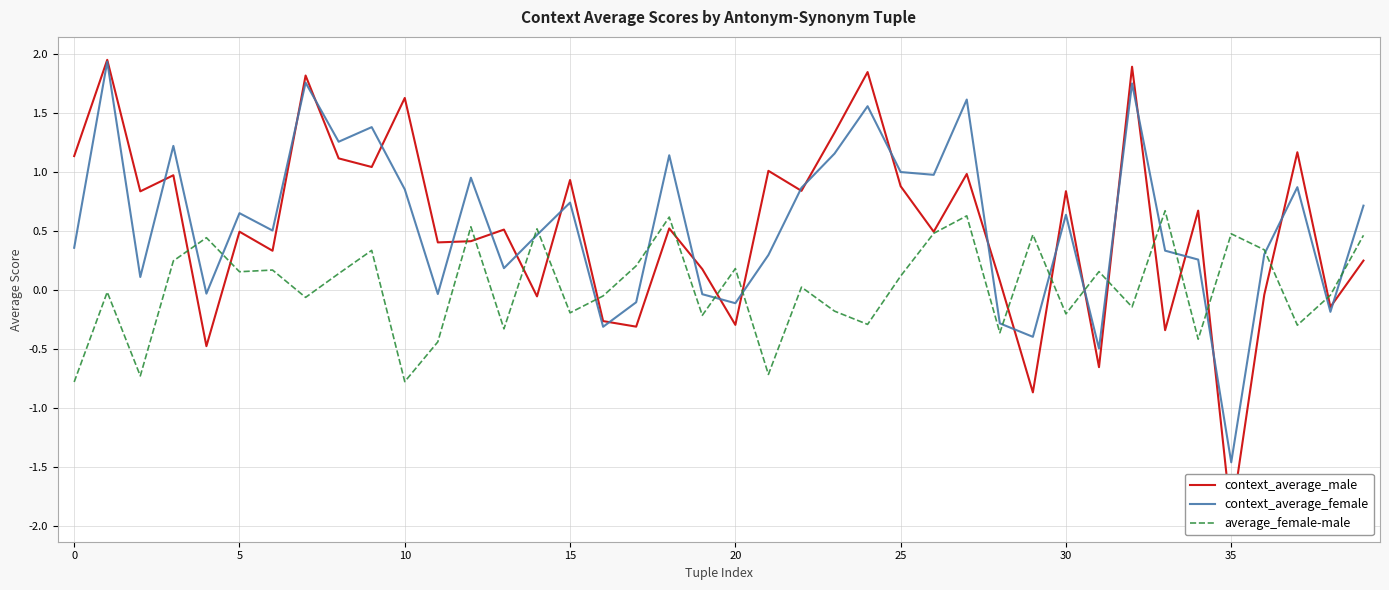

The value of average_female-male at 30 is -0.2. True or false?

True